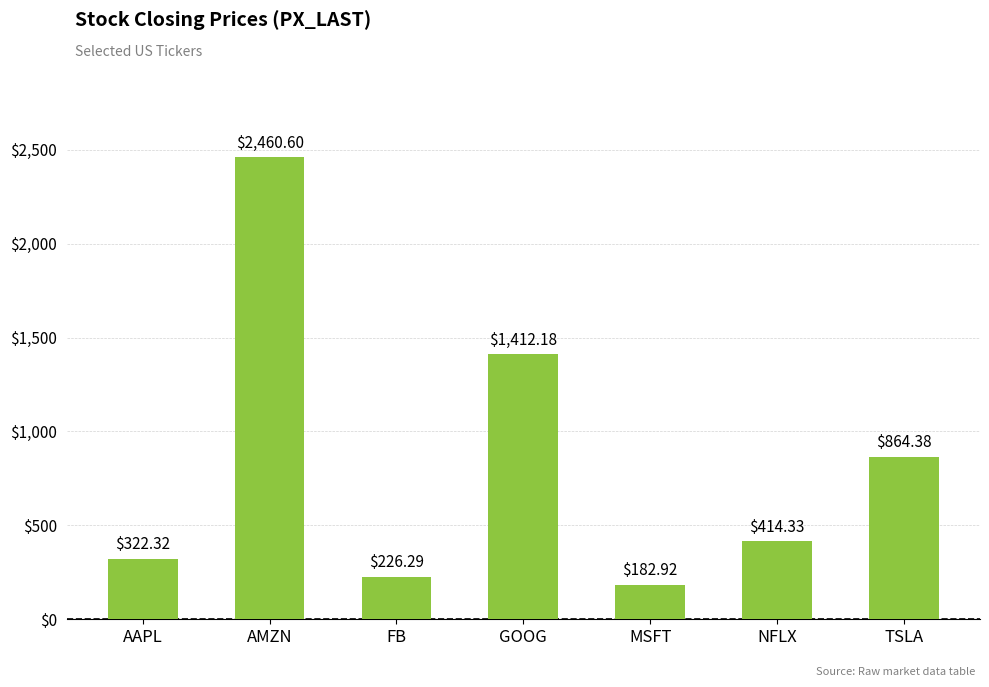

What is the smallest value displayed?

182.9